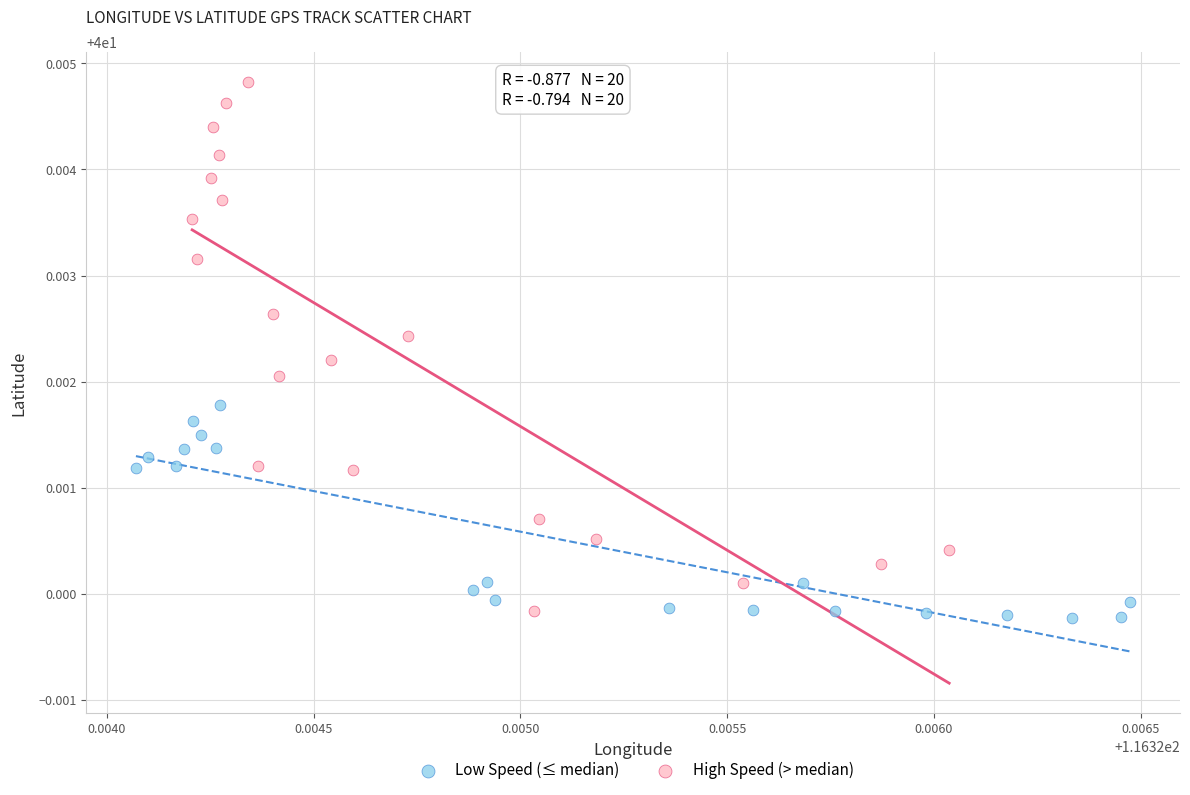

Which series reaches the maximum Y coordinate?

High Speed (> median)